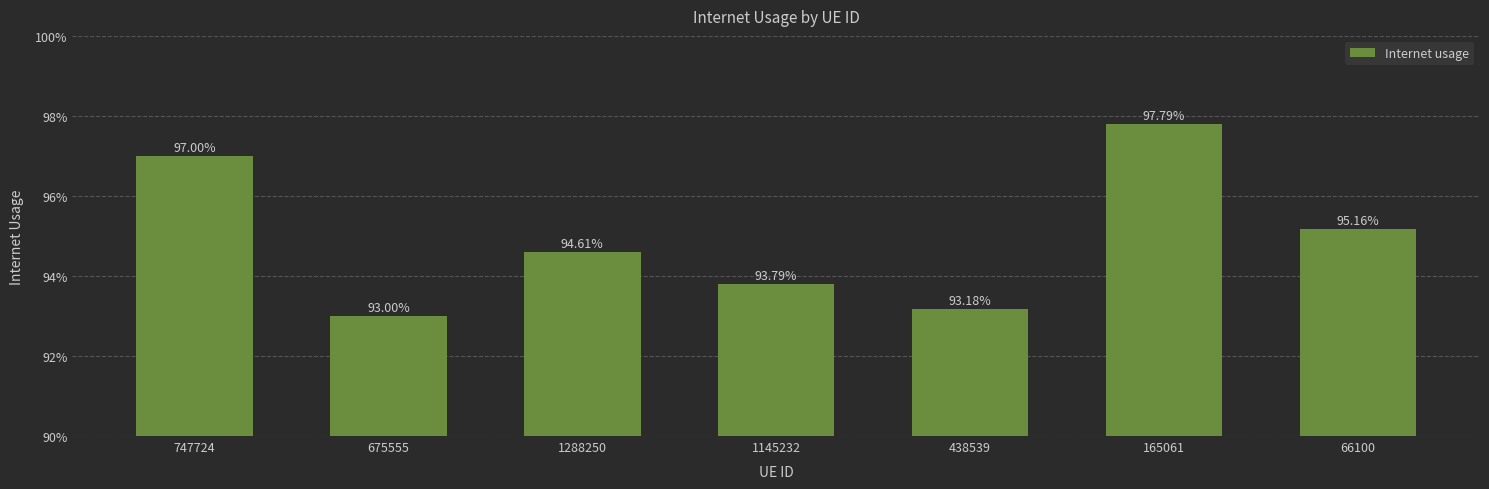

Reading left to right, what are all the values shown in this chart?

747724=1.0	675555=0.9	1288250=0.9	1145232=0.9	438539=0.9	165061=1.0	66100=1.0